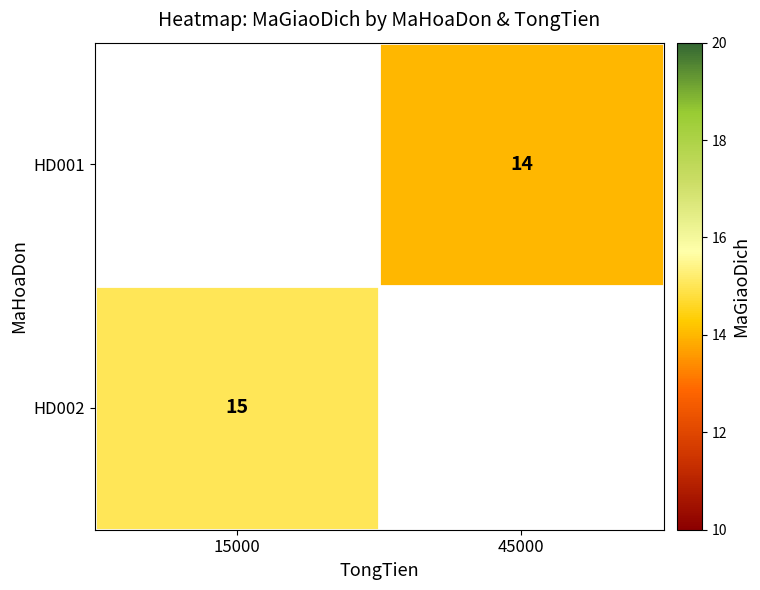

How many series are shown in this chart?

2